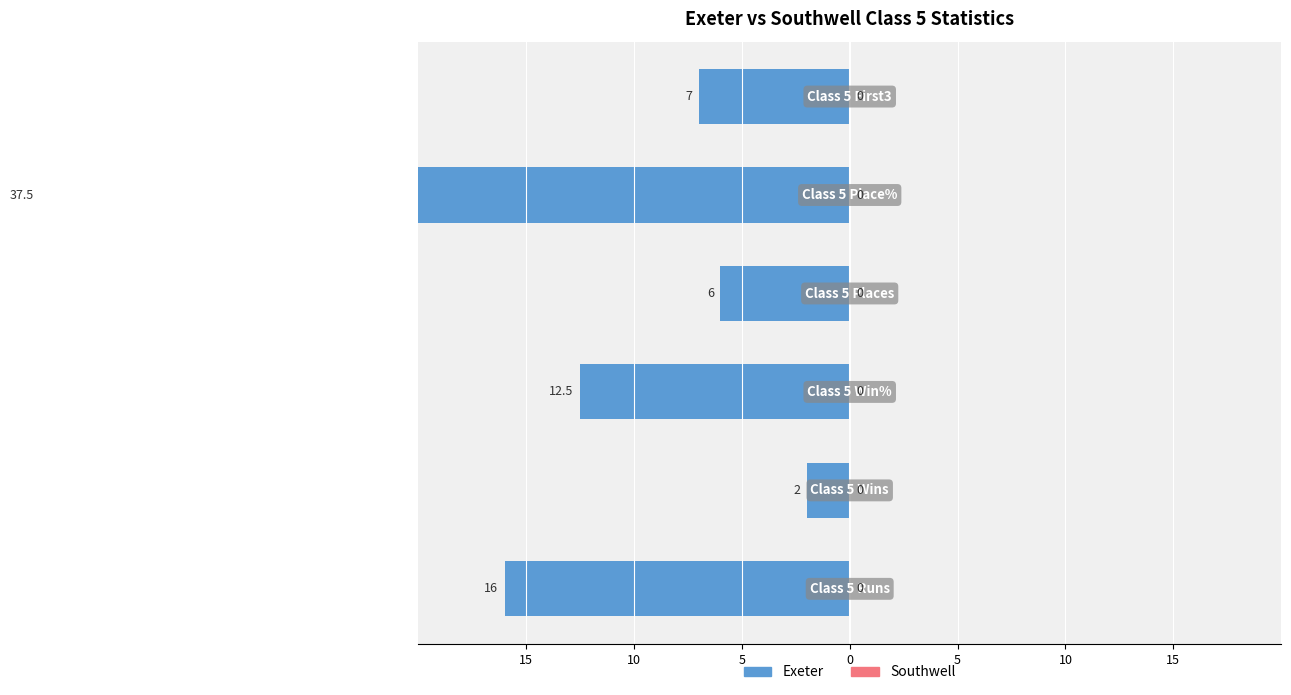

How many bars are there in total?

12